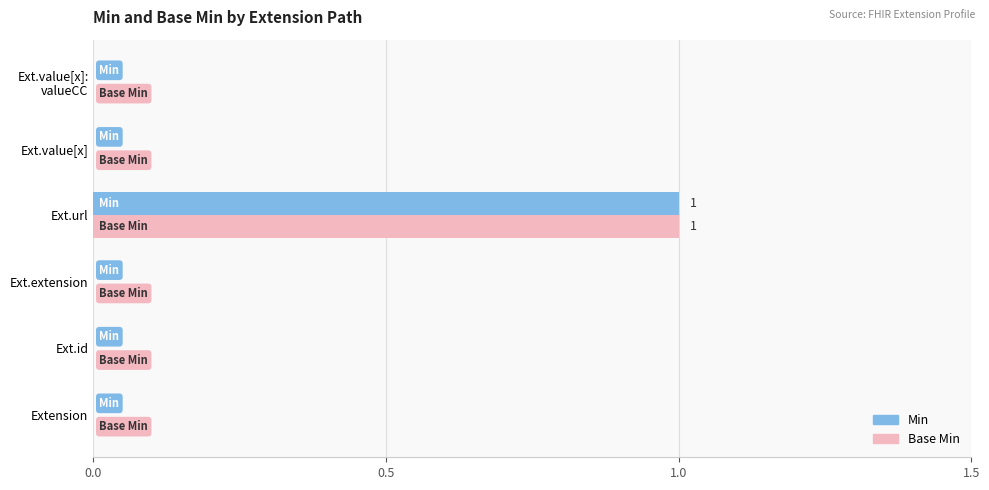

At which label does Min reach its peak?

Ext.url